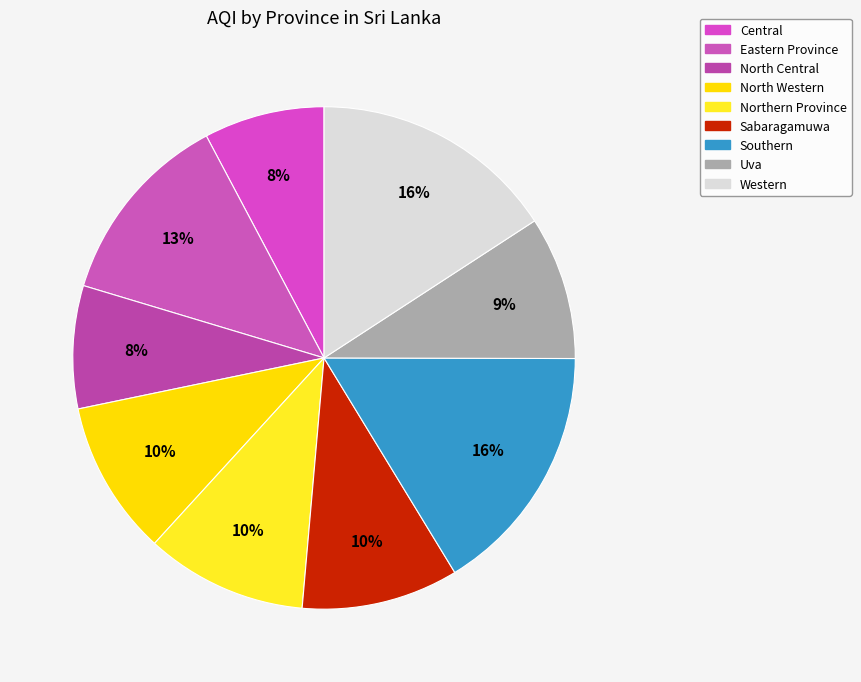

What is the smallest slice in the pie chart?

Central